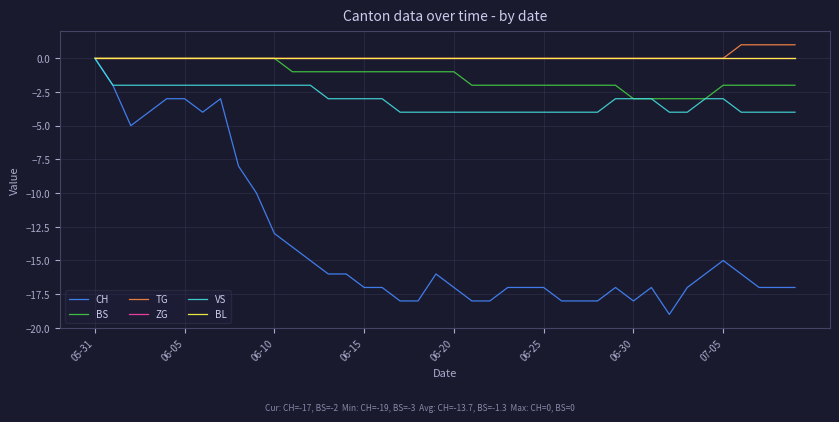

Does the chart have visible grid lines?

Yes